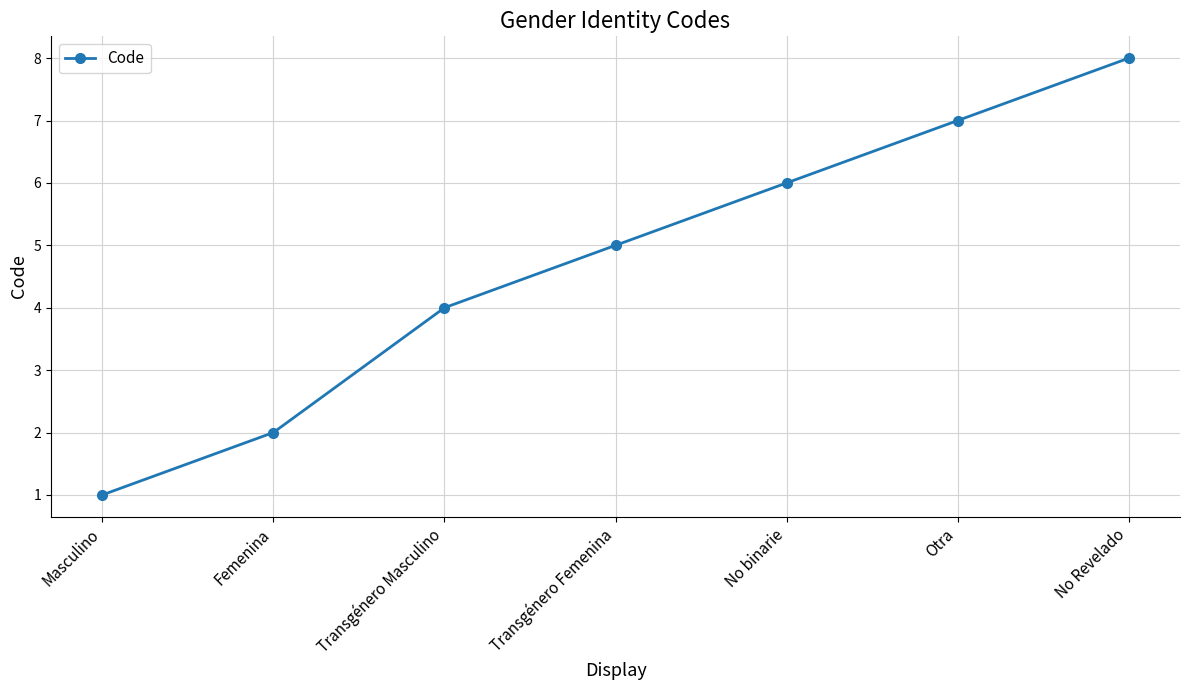

What is the label of the 3rd point from the right?

No binarie